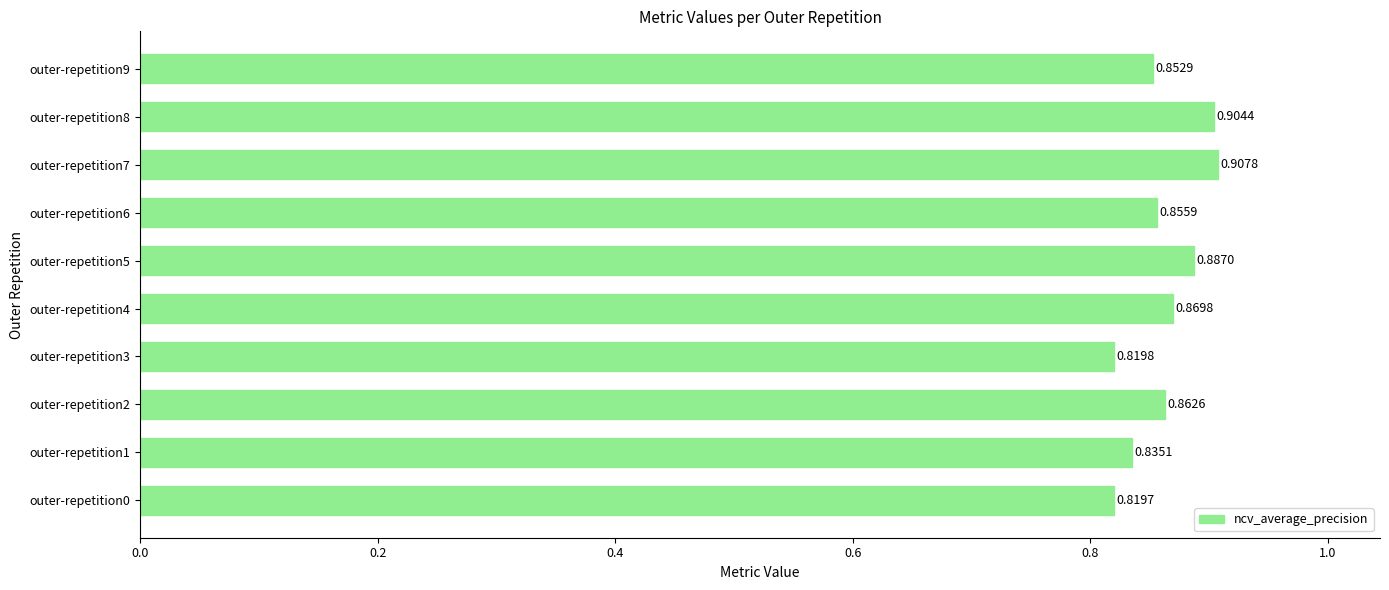

Which has a higher value, outer-repetition5 or outer-repetition9?

outer-repetition5